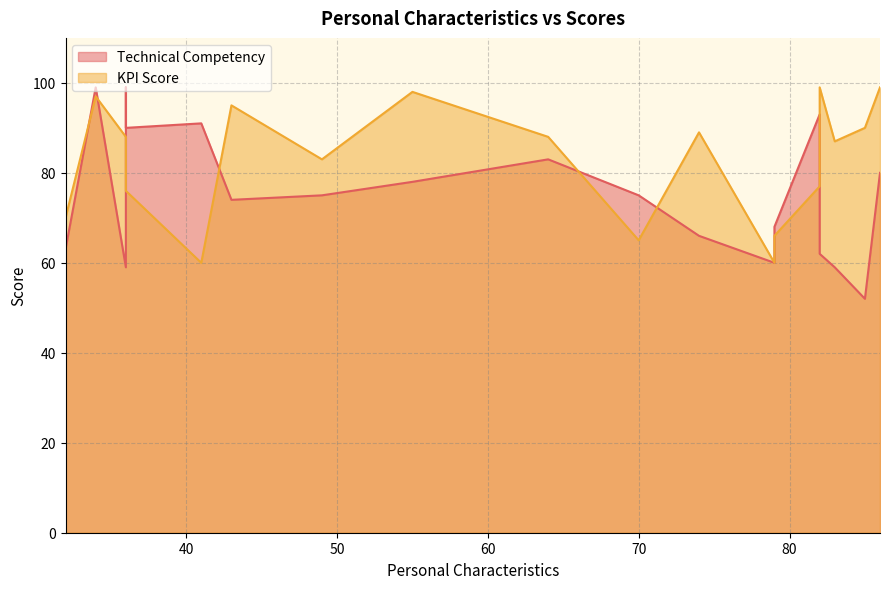

At which category is the sum across all series the highest?

34